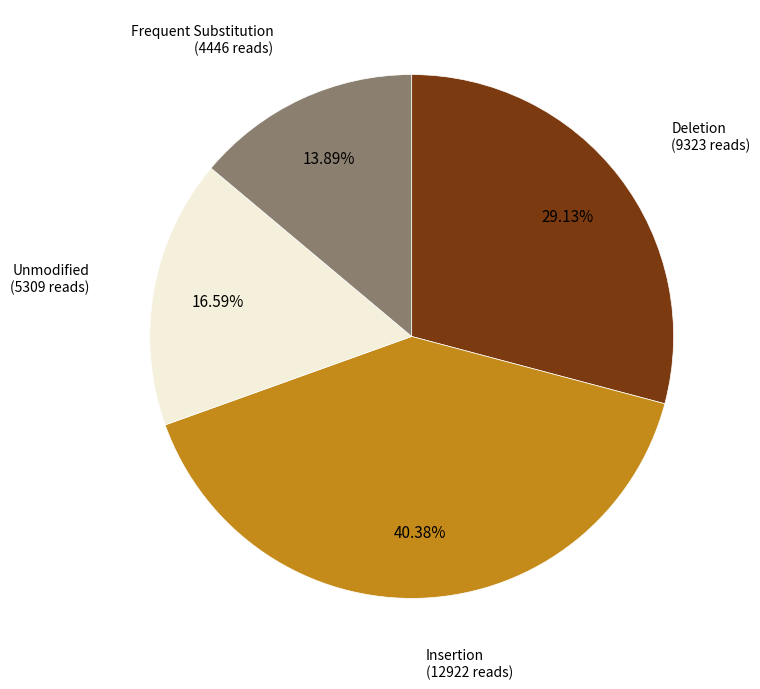

Is there a majority slice in this chart?

No